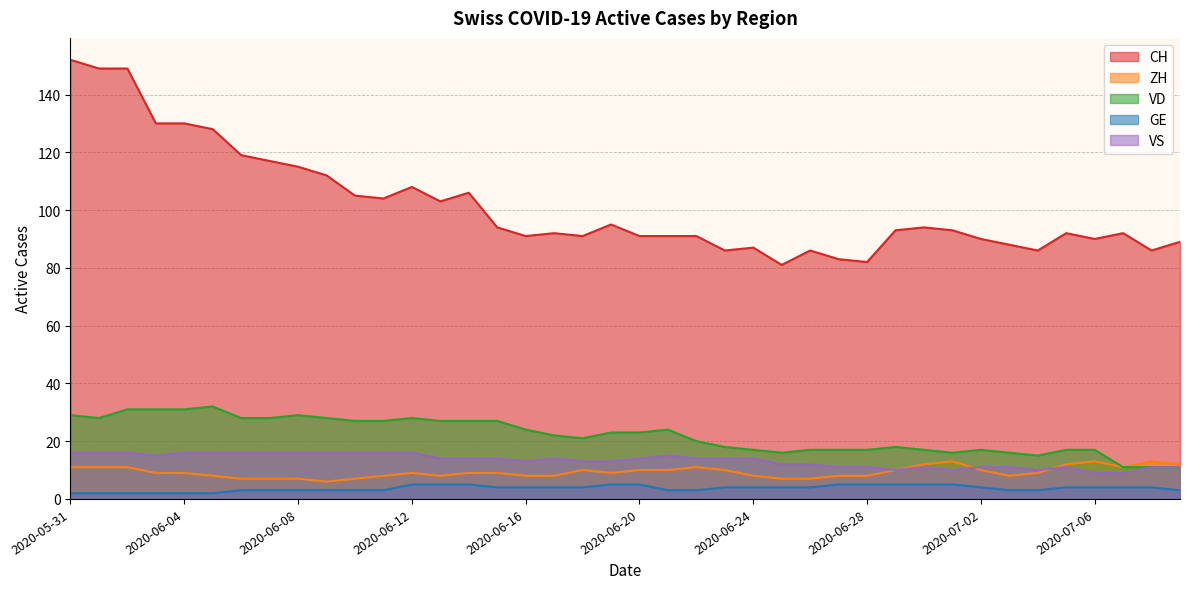

Reading left to right, extract all data points from this chart.

CH: 152	149	149	130	130	128	119	117	115	112	105	104	108	103	106	94	91	92	91	95	91	91	91	86	87	81	86	83	82	93	94	93	90	88	86	92	90	92	86	89
ZH: 11	11	11	9	9	8	7	7	7	6	7	8	9	8	9	9	8	8	10	9	10	10	11	10	8	7	7	8	8	10	12	13	10	8	9	12	13	11	13	12
VD: 29	28	31	31	31	32	28	28	29	28	27	27	28	27	27	27	24	22	21	23	23	24	20	18	17	16	17	17	17	18	17	16	17	16	15	17	17	11	11	11
GE: 2	2	2	2	2	2	3	3	3	3	3	3	5	5	5	4	4	4	4	5	5	3	3	4	4	4	4	5	5	5	5	5	4	3	3	4	4	4	4	3
VS: 16	16	16	15	16	16	16	16	16	16	16	16	16	14	14	14	13	14	13	13	14	15	14	14	14	12	12	11	11	10	11	10	11	11	10	11	9	9	11	11